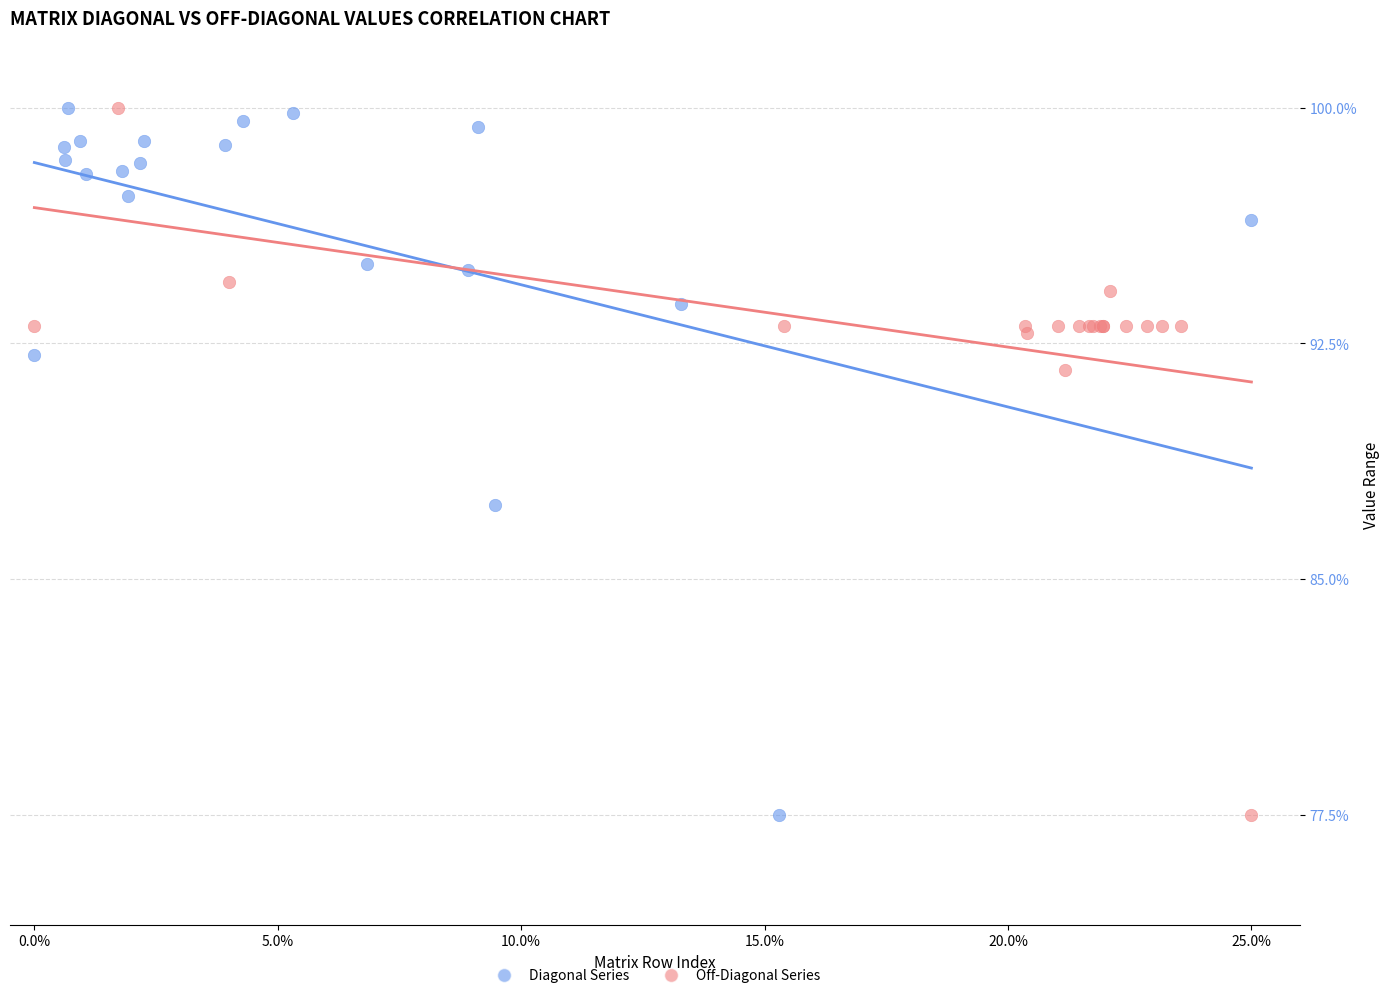

What are all the series names shown in the legend?

Diagonal Series, Off-Diagonal Series